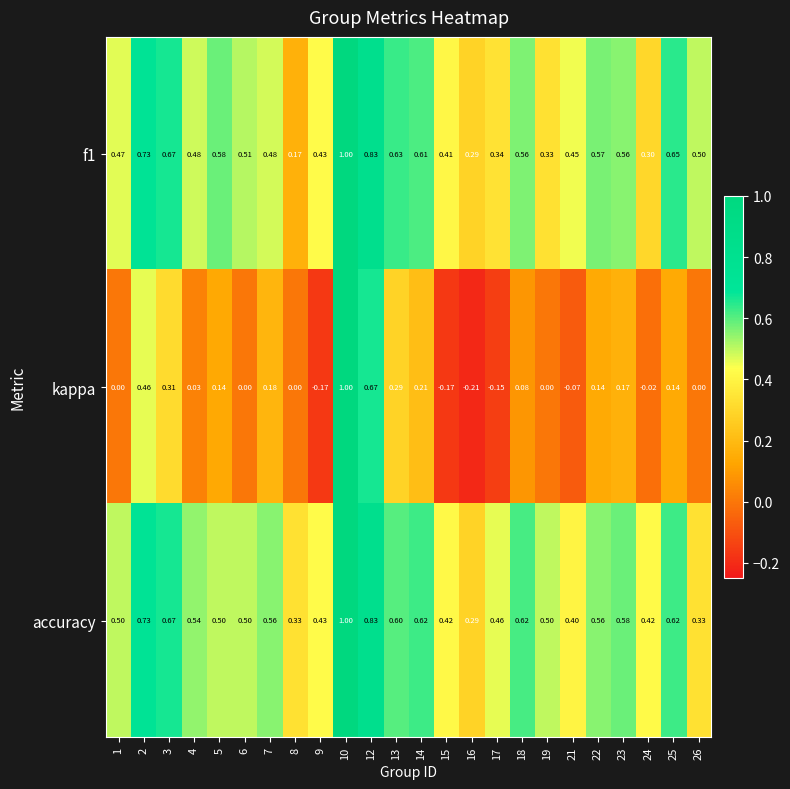

Which series has the largest range (max minus min)?

kappa